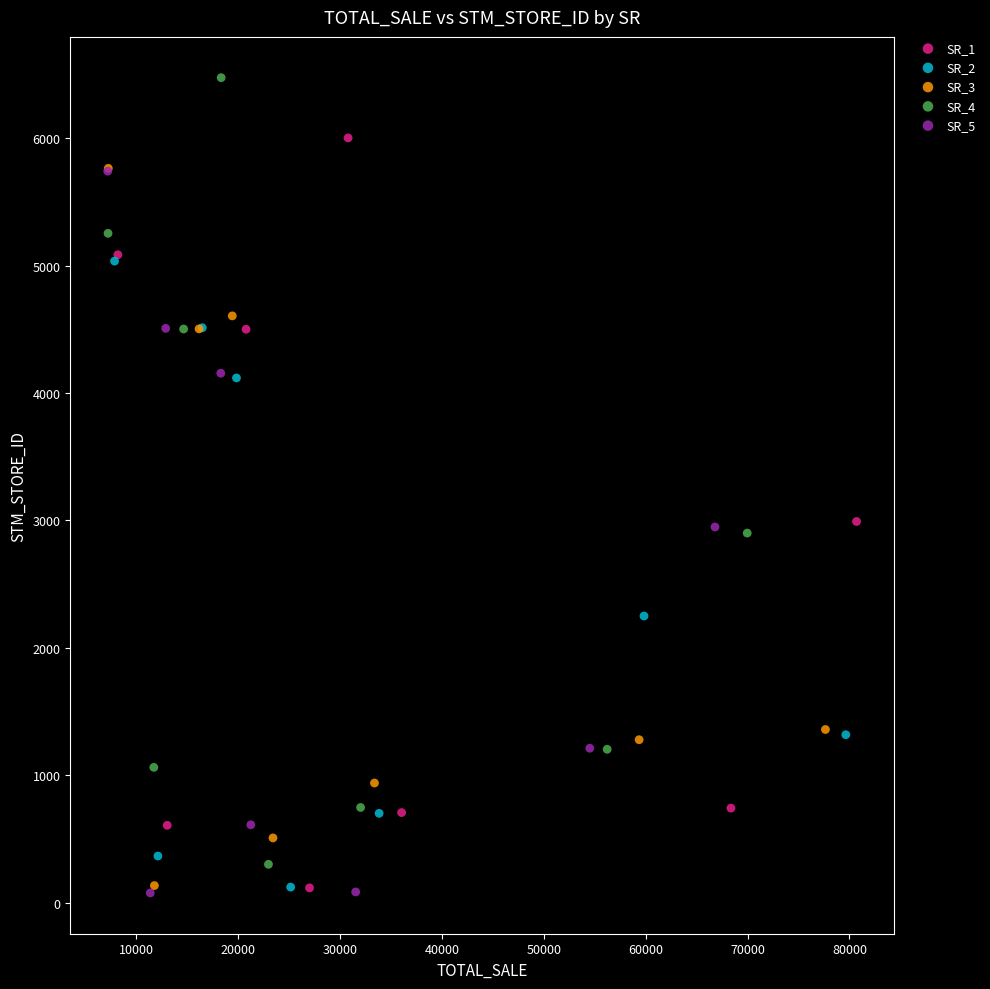

Which series has the widest spread of Y values?

SR_4